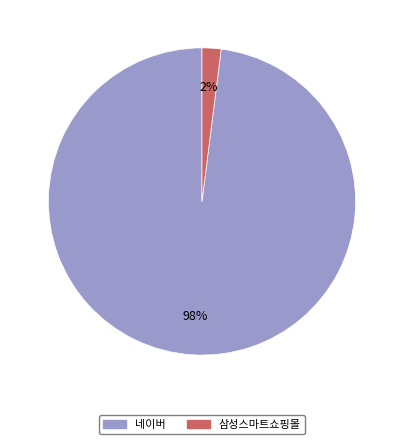

How many segments does this pie chart have?

2